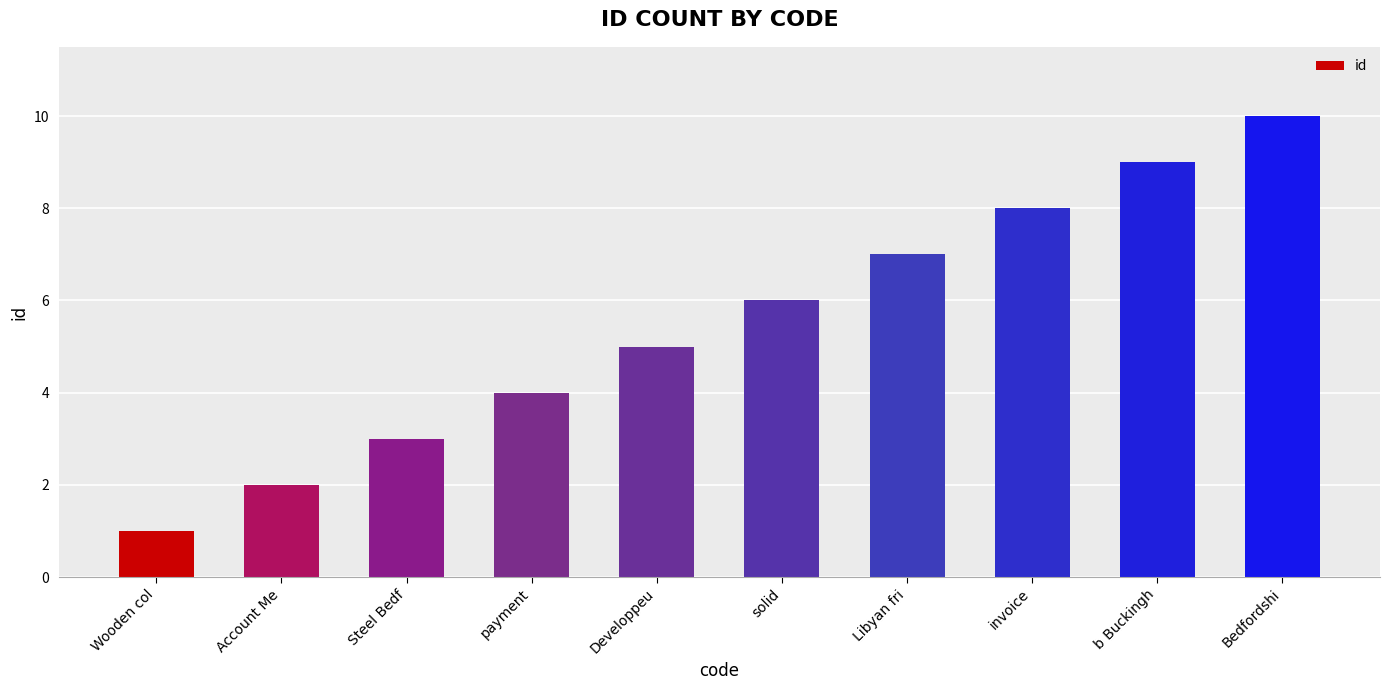

Are the bars grouped side by side (vs. stacked)?

No